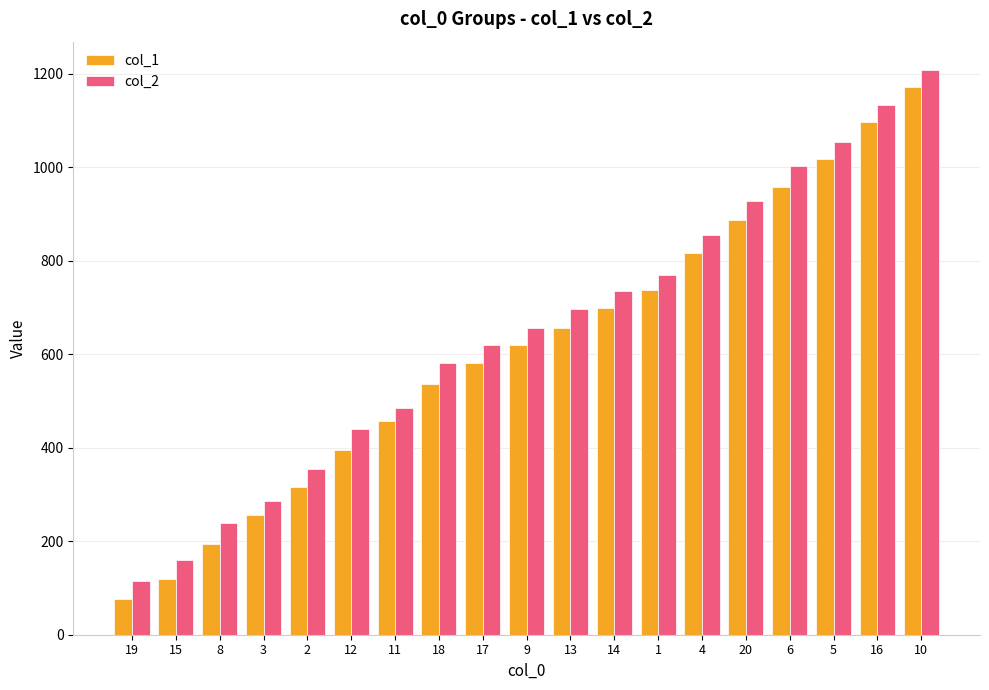

What is the highest value of the col_2 series?

1208